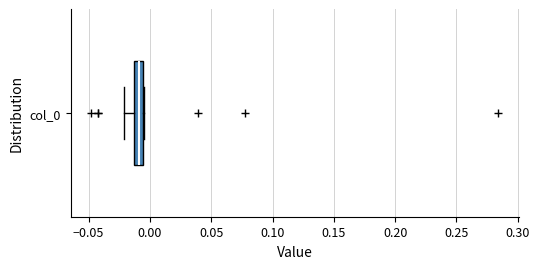

Where is the left edge of the box for col_0 on the x-axis? The values are not printed on the chart, so give them approximately, as read against the axis.

-0.015